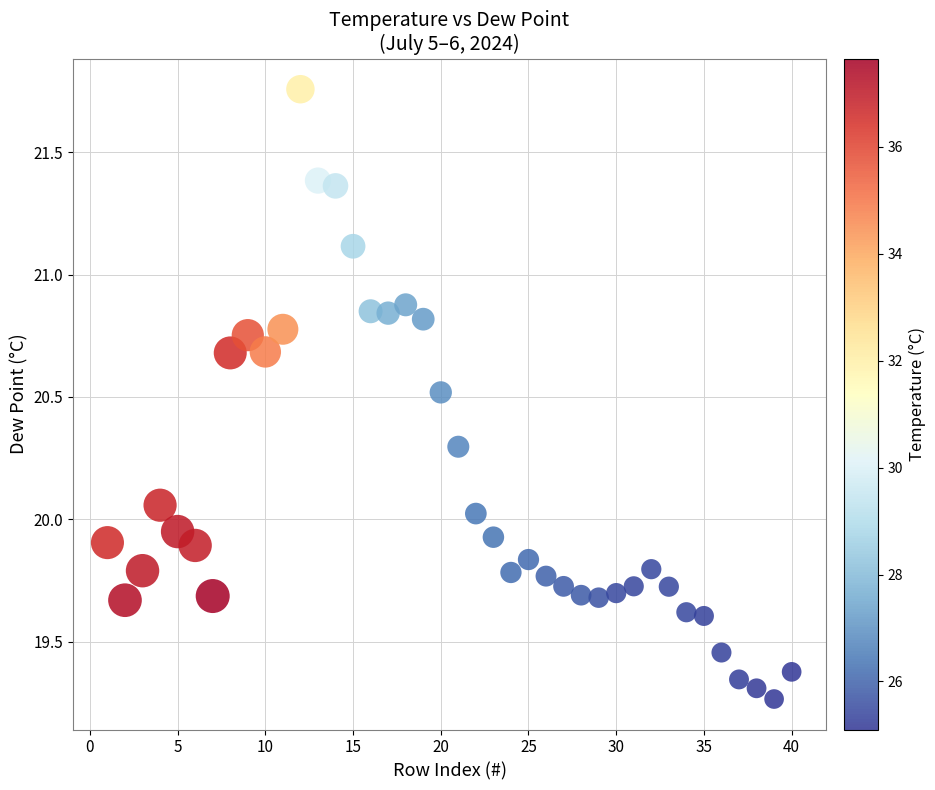

What is the range of X values (max minus min)?

39.0